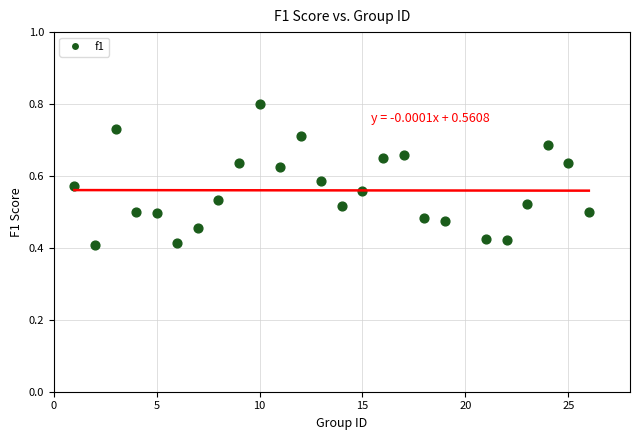

What is the range of X values (max minus min)?

25.0